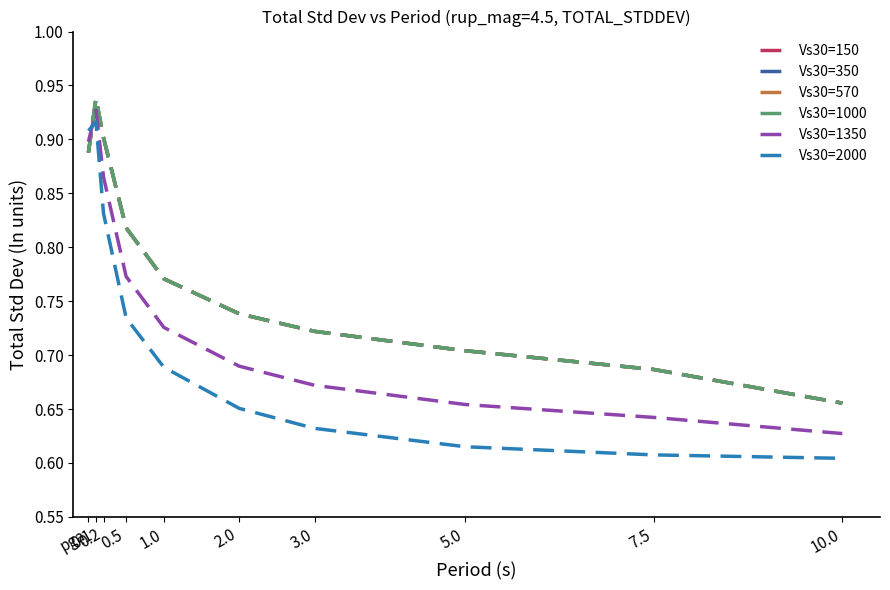

The value of Vs30=2000 at 10.0 is 0.8. True or false?

False